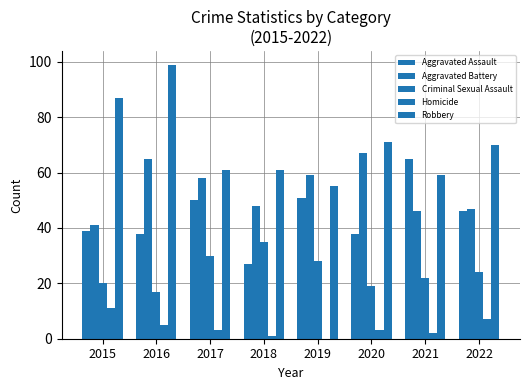

How many groups of bars are there?

8